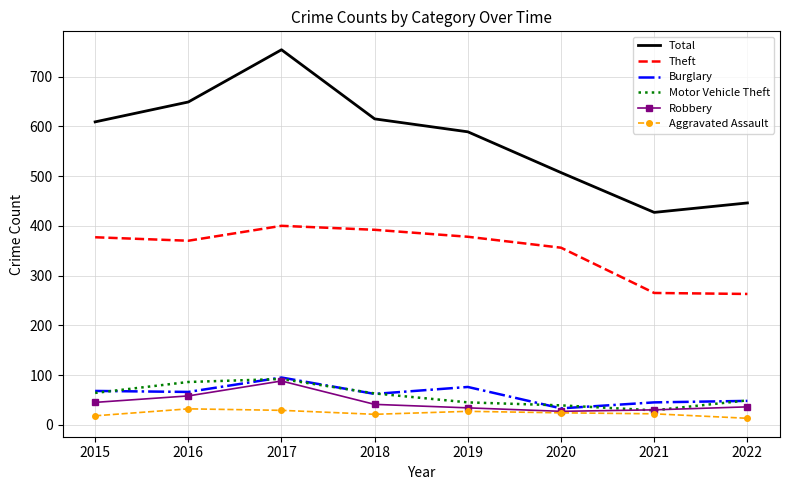

Count the number of categories in the chart.

8